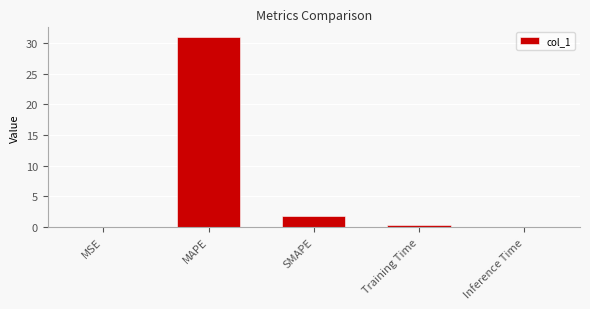

What is the change in value from MAPE to SMAPE?

-29.1